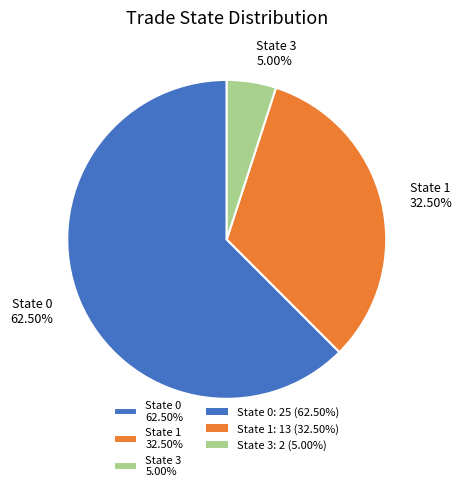

Is there a majority slice in this chart?

Yes